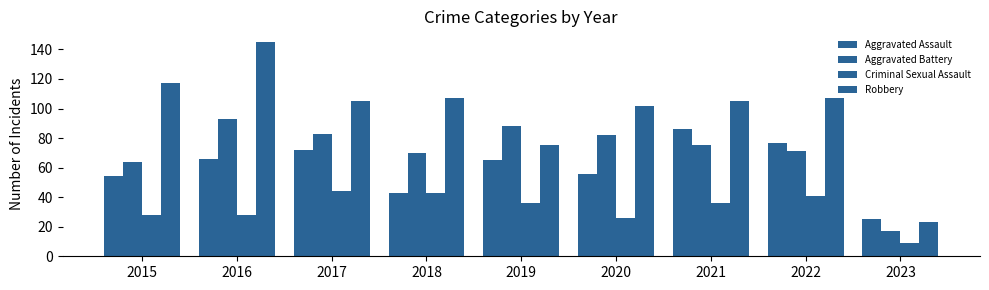

Are the bars horizontal?

No